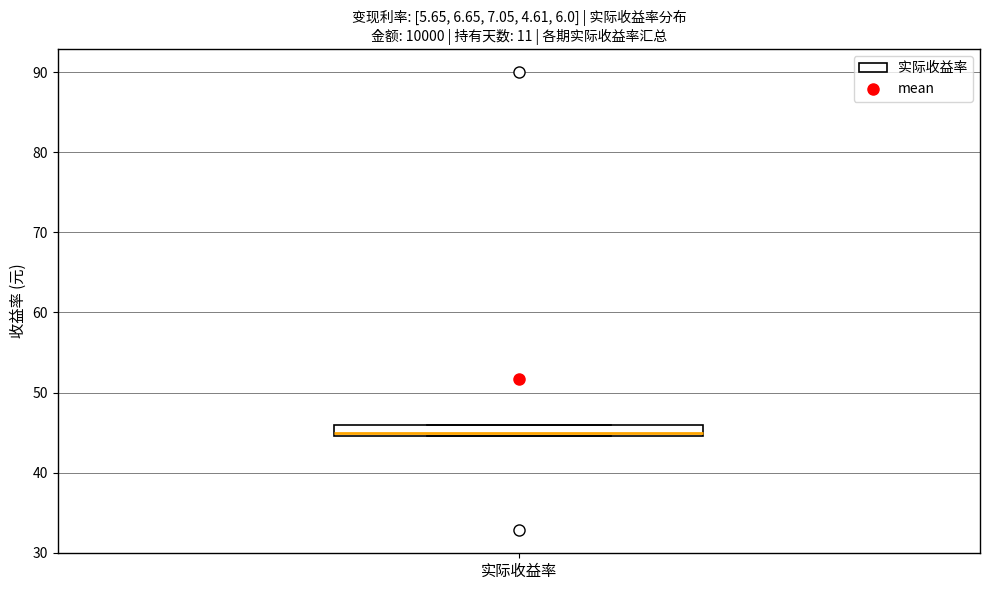

Where is the upper edge of the box for 实际收益率 on the y-axis? The values are not printed on the chart, so give them approximately, as read against the axis.

46